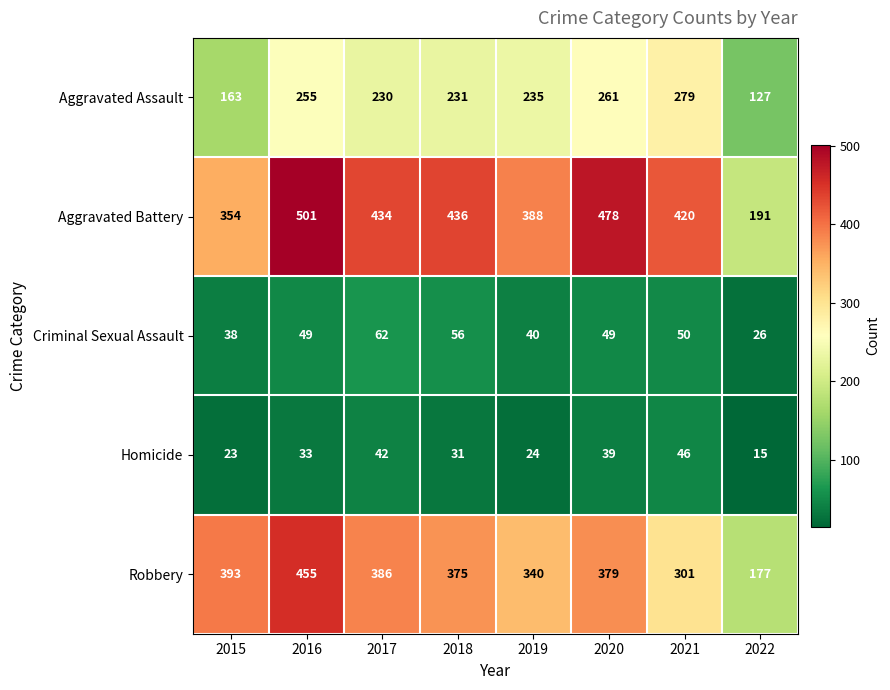

At which category does the chart reach its peak across all series?

2016